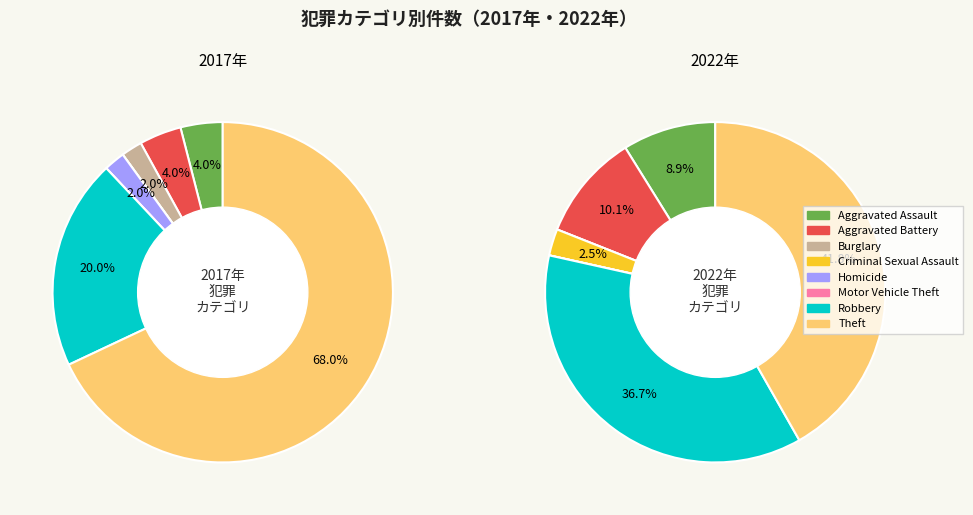

True or false: Burglary accounts for 2% of the total.

True